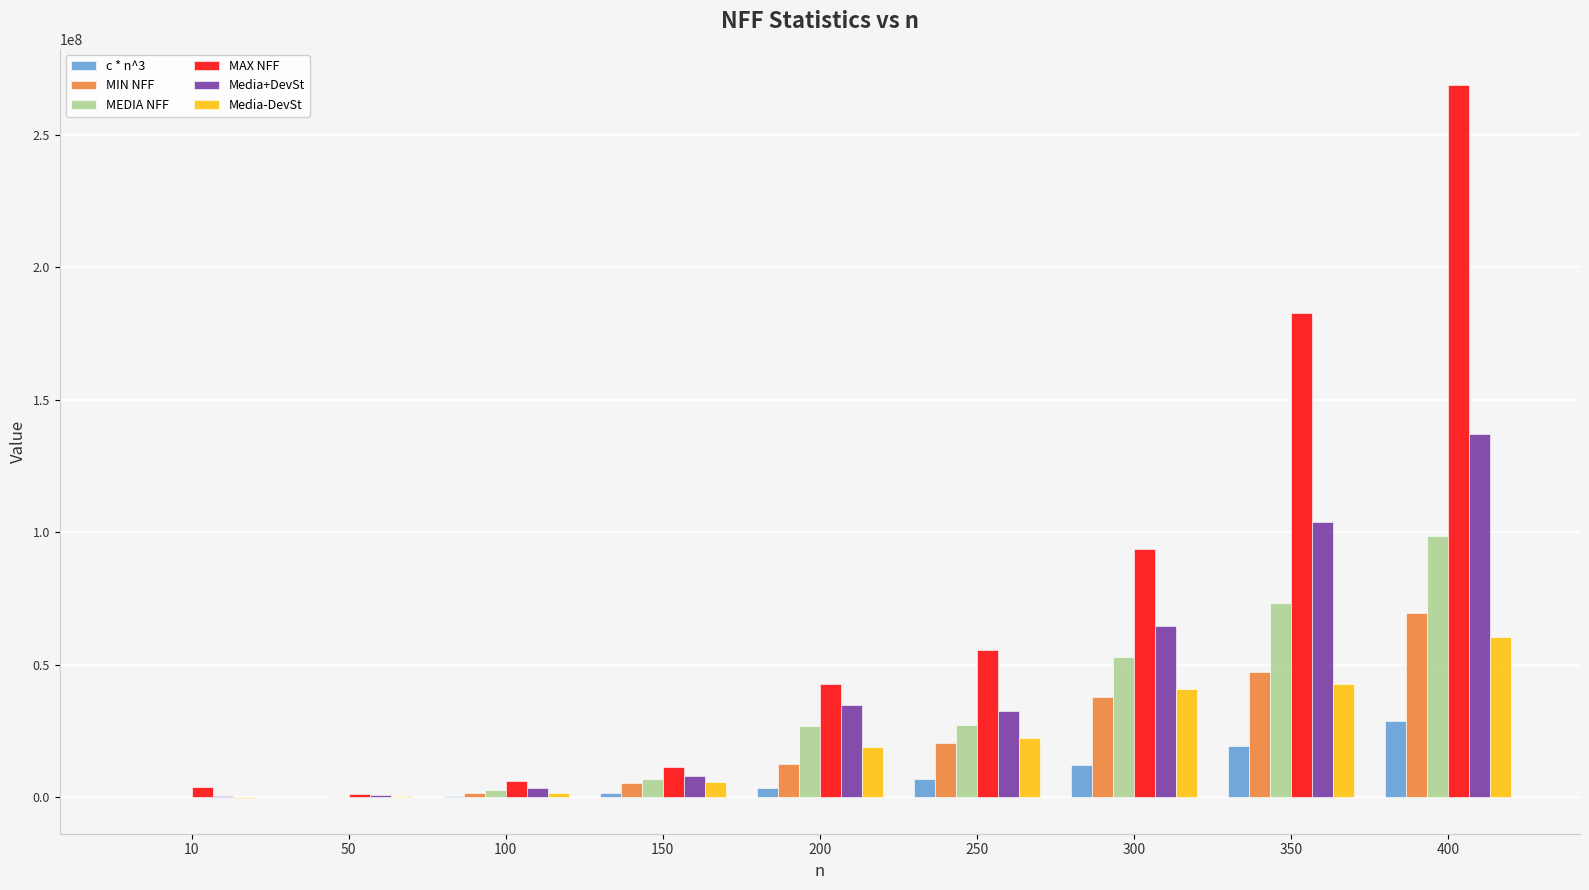

At which label is MEDIA NFF closest to 49434851?

300